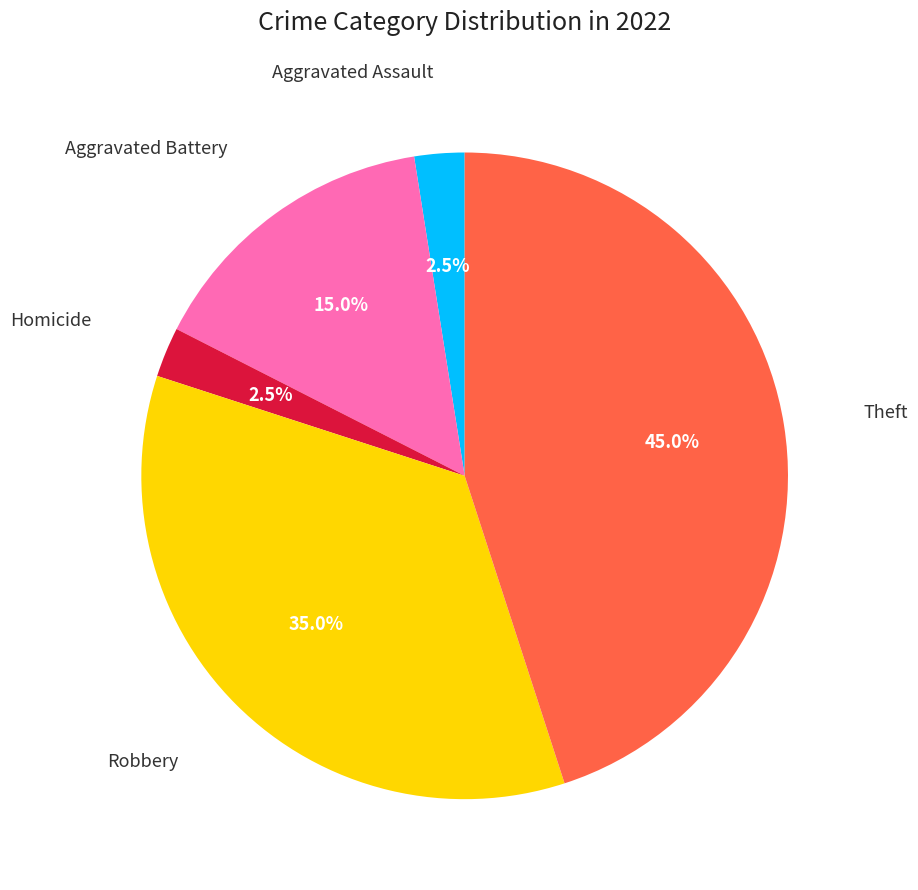

Does any single category account for the majority?

No